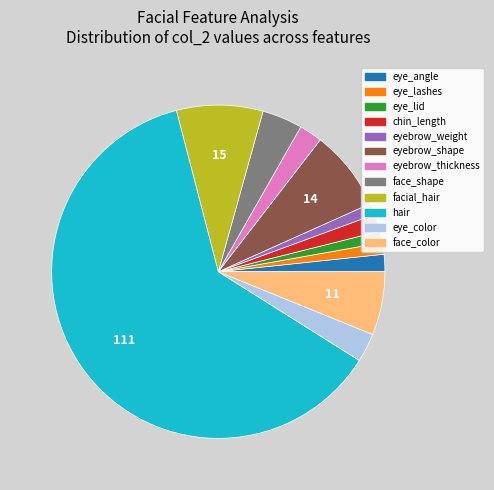

How many slices are in this pie chart?

12